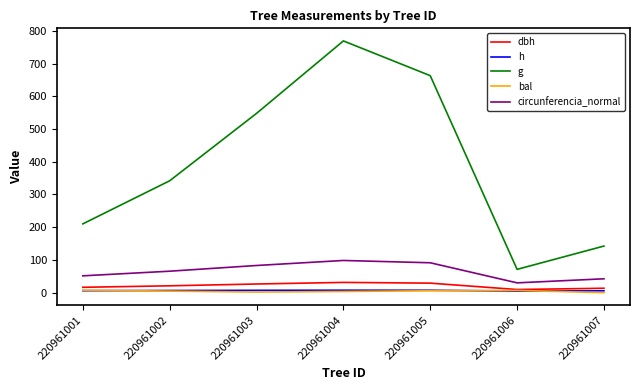

Does the chart have visible grid lines?

No